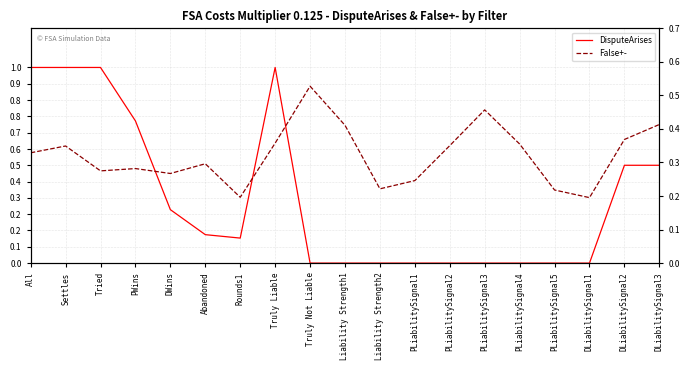

How many False+- values are between 0 and 1?

19